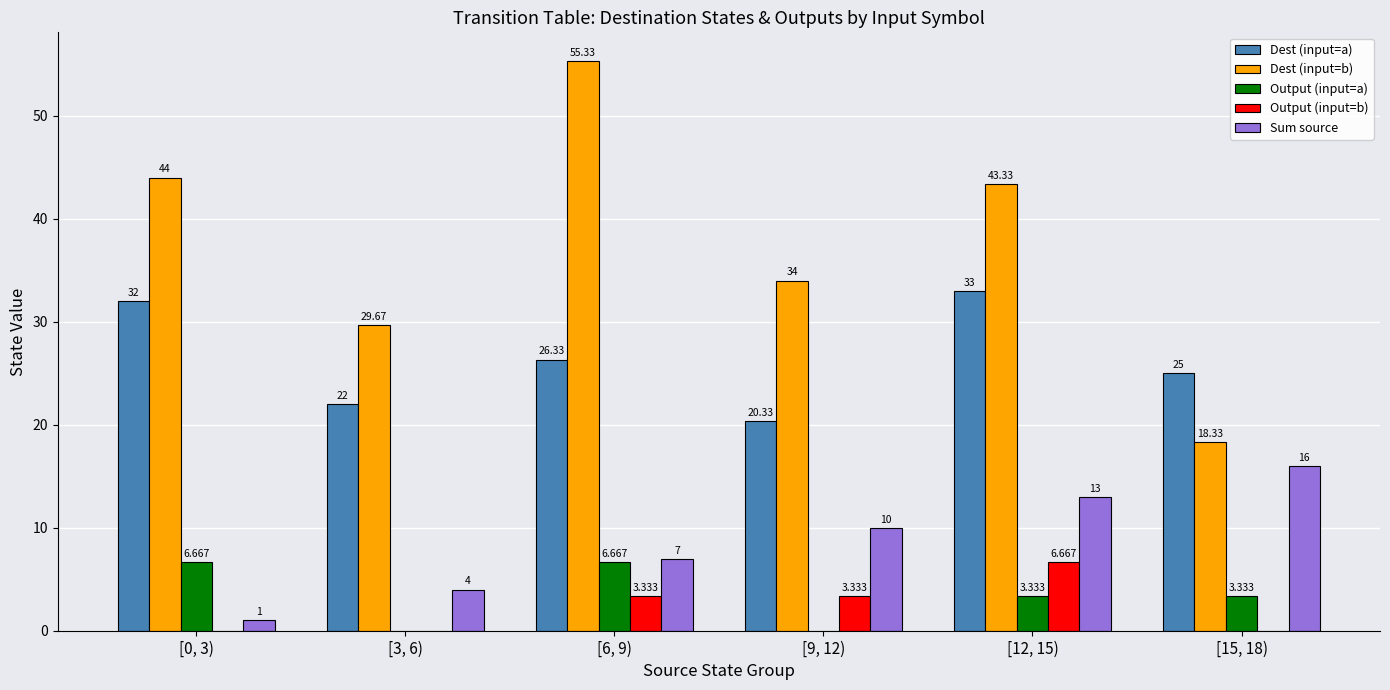

Which series has the largest total across all categories?

Dest (input=b)